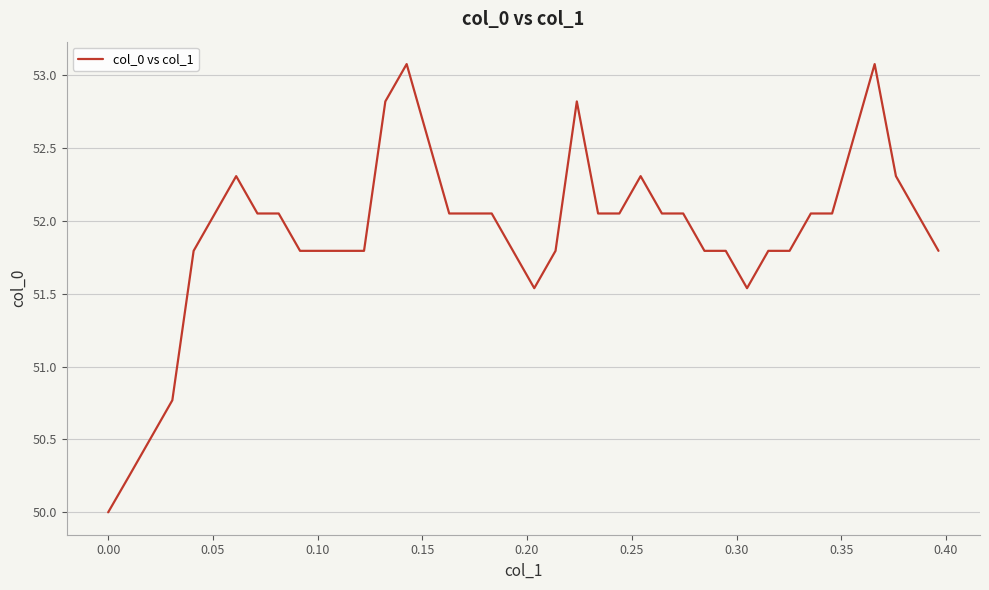

What is the smallest value displayed?

50.0